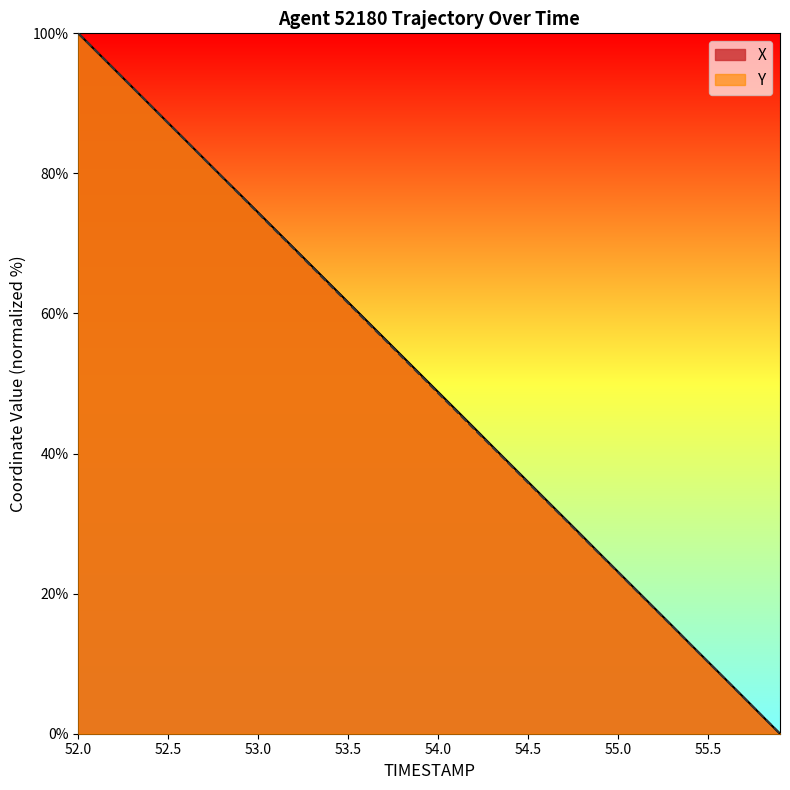

Reading right to left, transcribe all the data shown in this chart.

X: 0.0	2.6	5.2	7.7	10.3	12.8	15.4	18.0	20.6	23.1	25.7	28.3	30.8	33.4	36.0	38.5	41.1	43.7	46.2	48.8	51.4	53.9	56.5	59.0	61.6	64.2	66.7	69.3	71.8	74.4	77.0	79.5	82.1	84.6	87.2	89.8	92.3	94.9	97.4	100.0
Y: 0.0	2.5	5.1	7.7	10.2	12.8	15.4	17.9	20.5	23.0	25.6	28.1	30.7	33.3	35.8	38.4	41.0	43.5	46.1	48.6	51.2	53.8	56.3	58.9	61.5	64.0	66.6	69.2	71.7	74.3	76.9	79.4	82.0	84.6	87.2	89.7	92.3	94.9	97.5	100.0